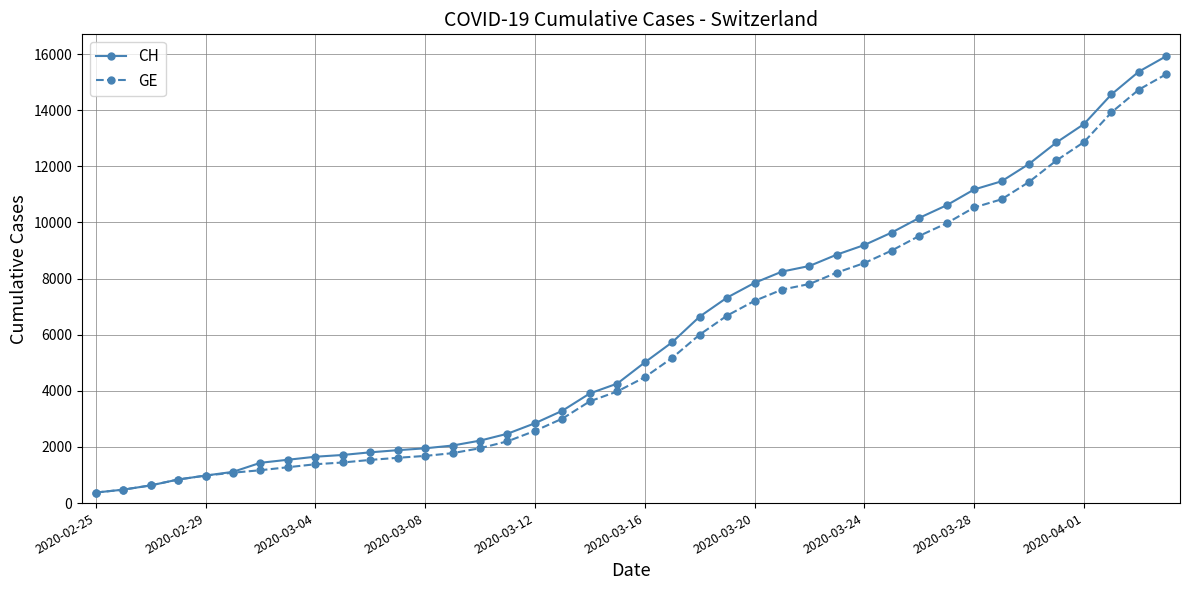

What is the value of the GE point at the 30th from the left?

9000